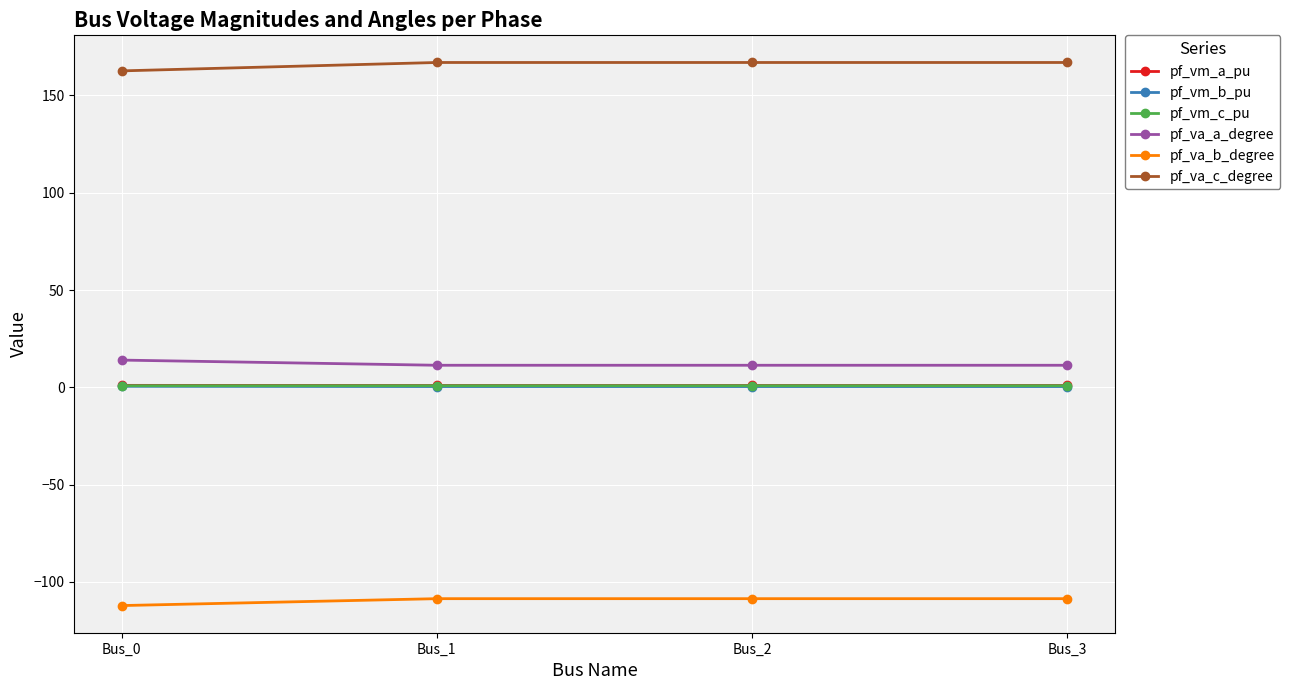

True or false: pf_va_b_degree has more than 2 interior local peaks.

False